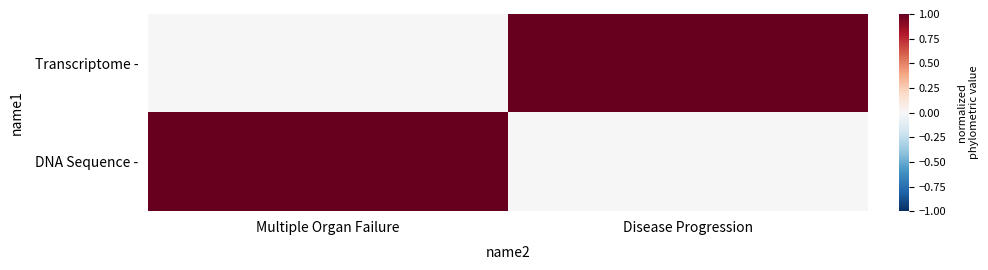

What is the spread (max minus min) of values at Multiple Organ Failure?

1